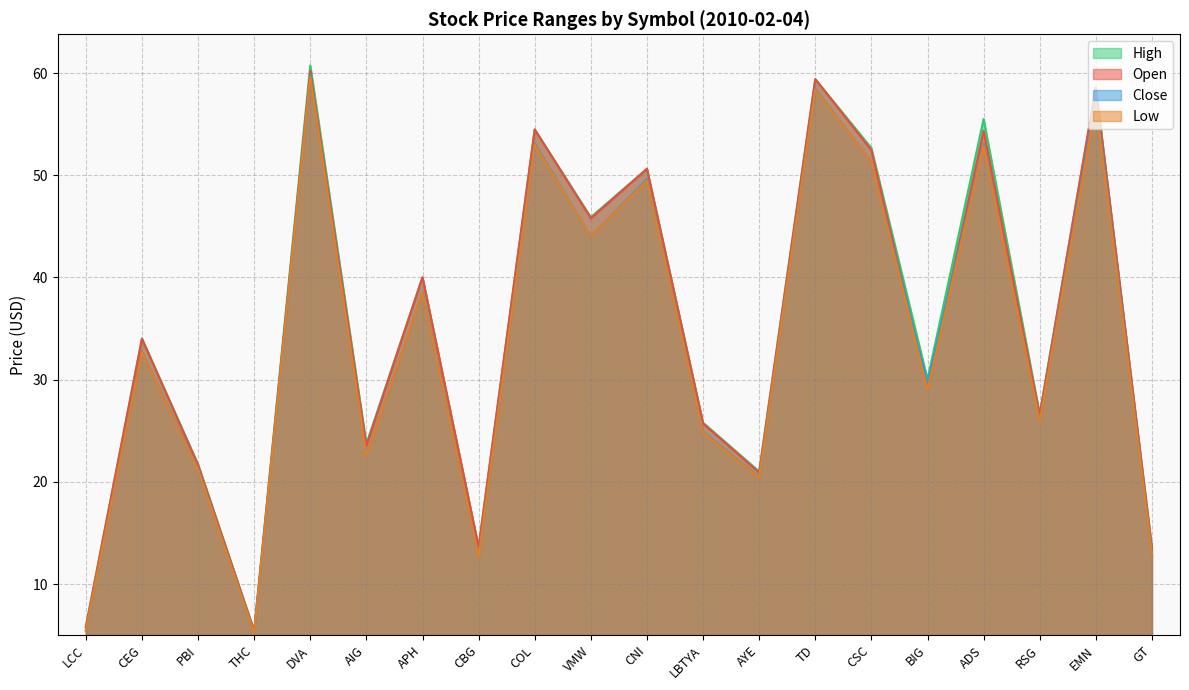

Where is the first local minimum for Low?

THC